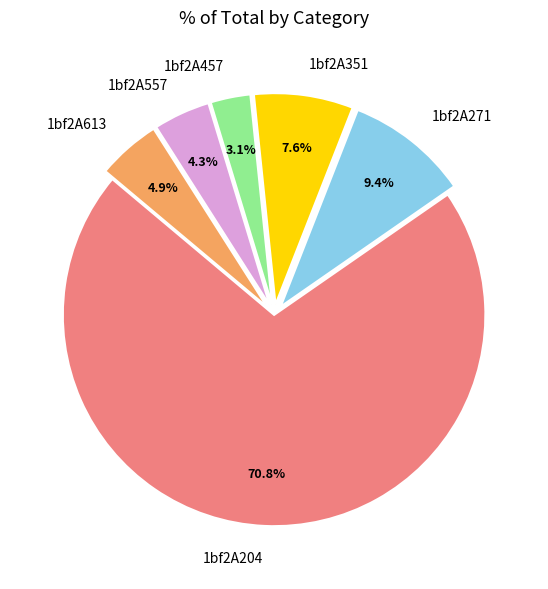

Is it true that 1bf2A351 is 2% of the pie?

False